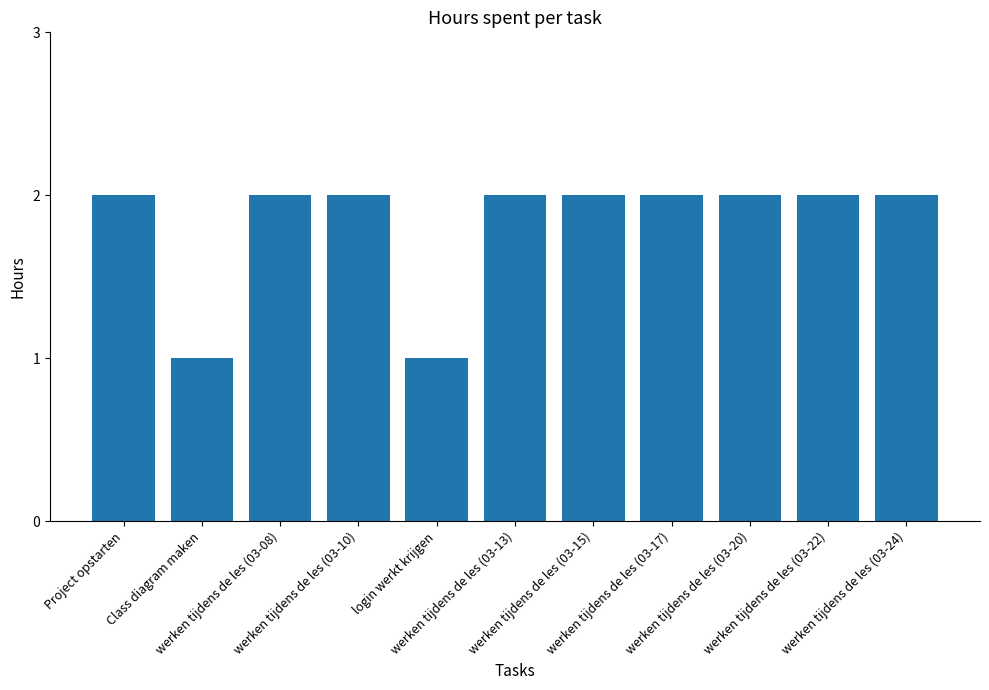

What is the difference between the maximum and minimum values?

1